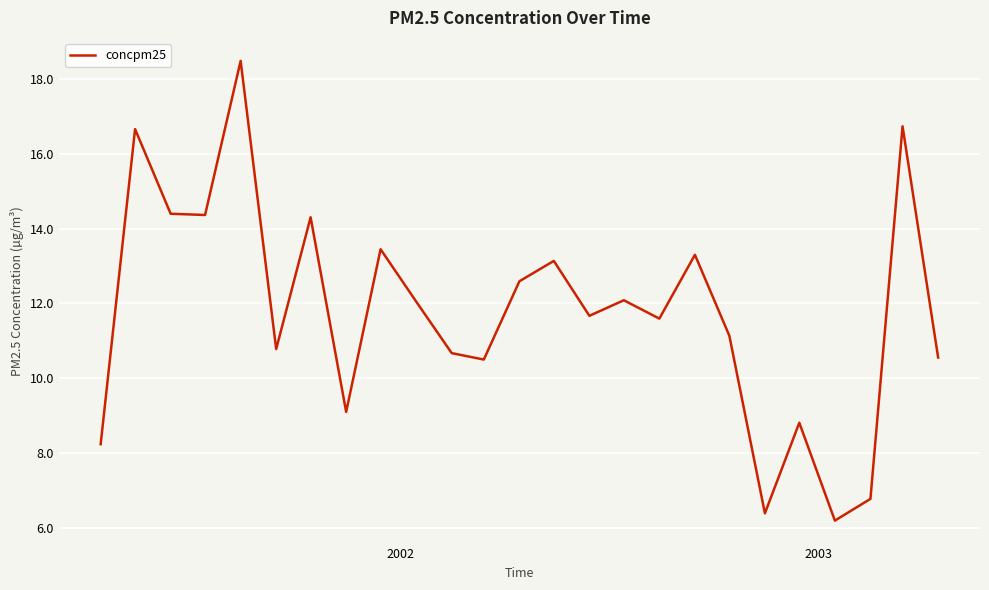

What is the minimum value shown in the chart?

6.2